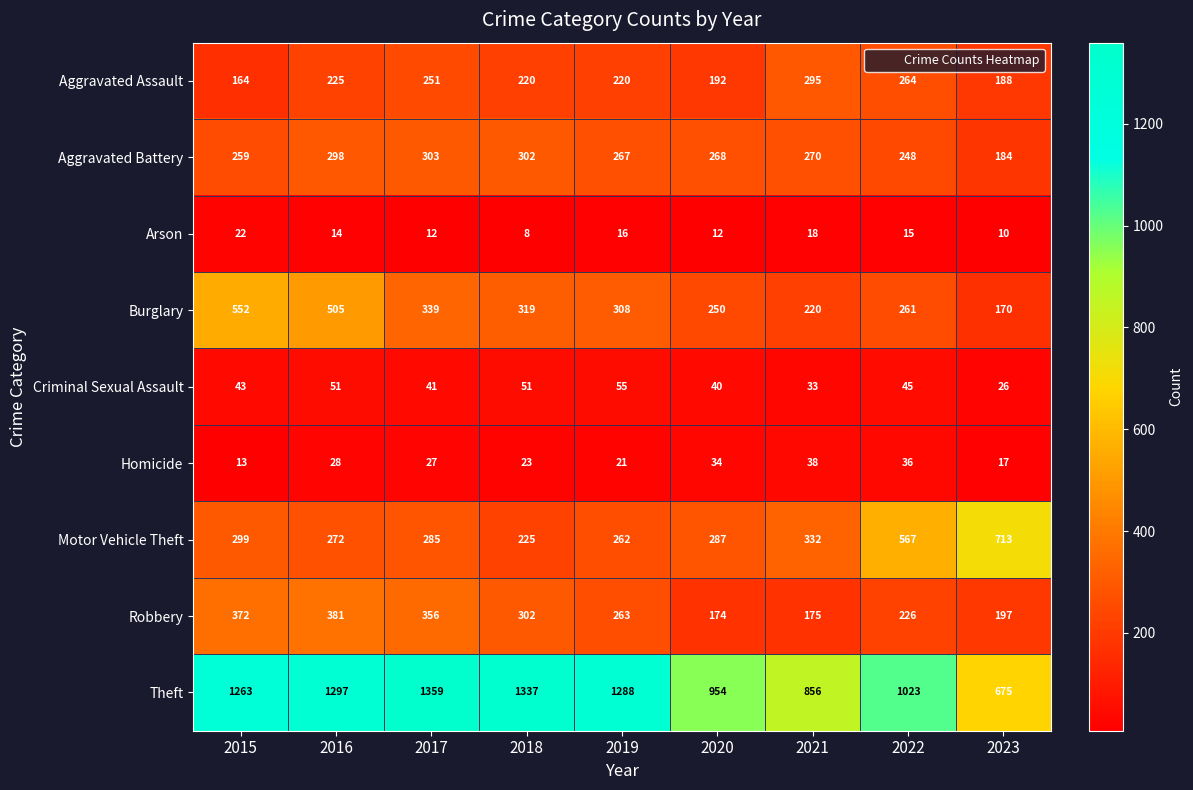

Is it true that Arson equals 18 at 2021?

True